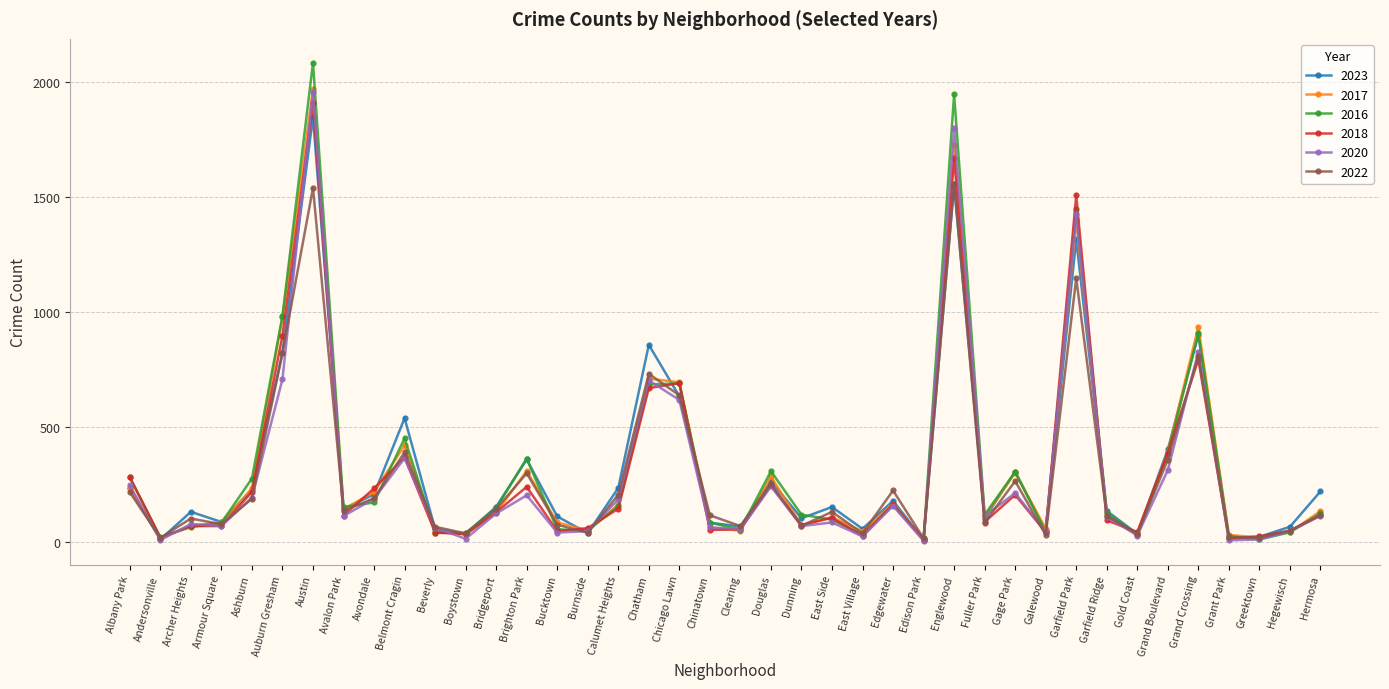

Which series changed the most between Albany Park and Hermosa?

2018